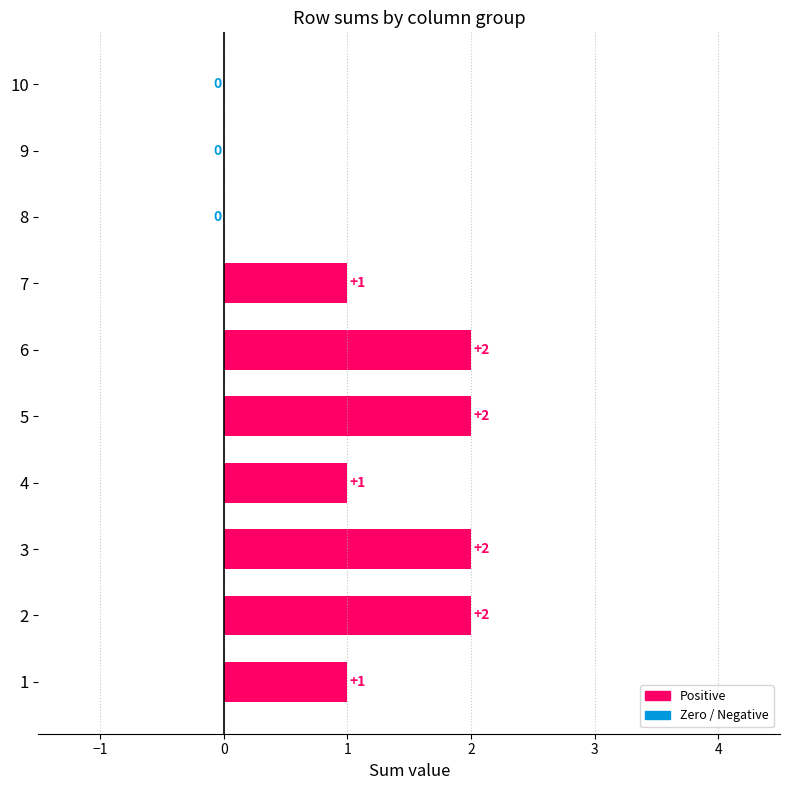

At which label is 9 closest to 0?

1